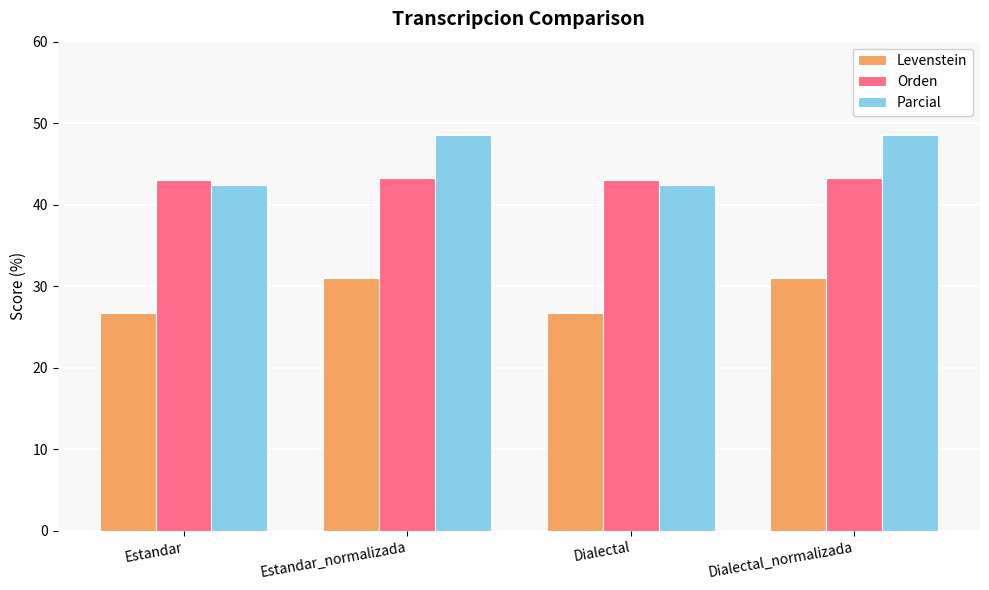

At how many categories does at least one series exceed 28?

4